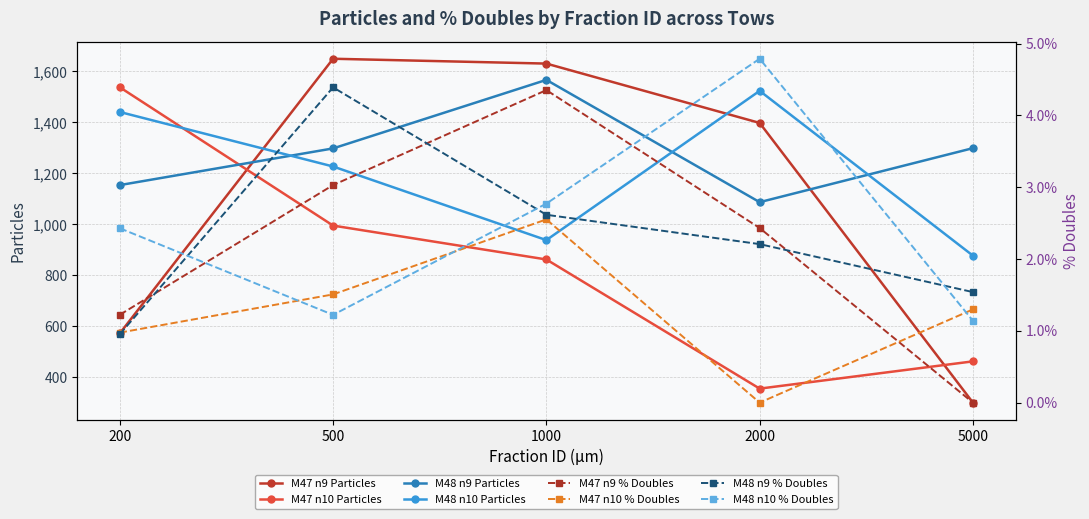

Between 2000 and 5000, which series saw the biggest shift?

M47 n9 Particles